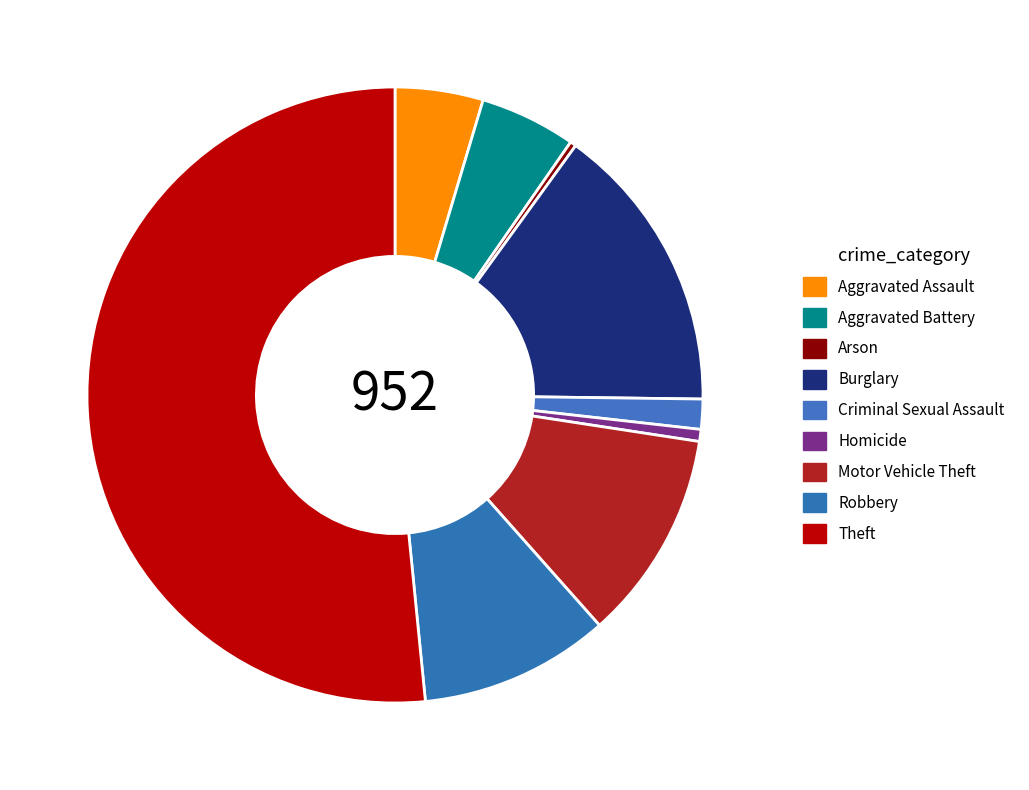

Is the sum of Arson and Burglary greater than half?

No